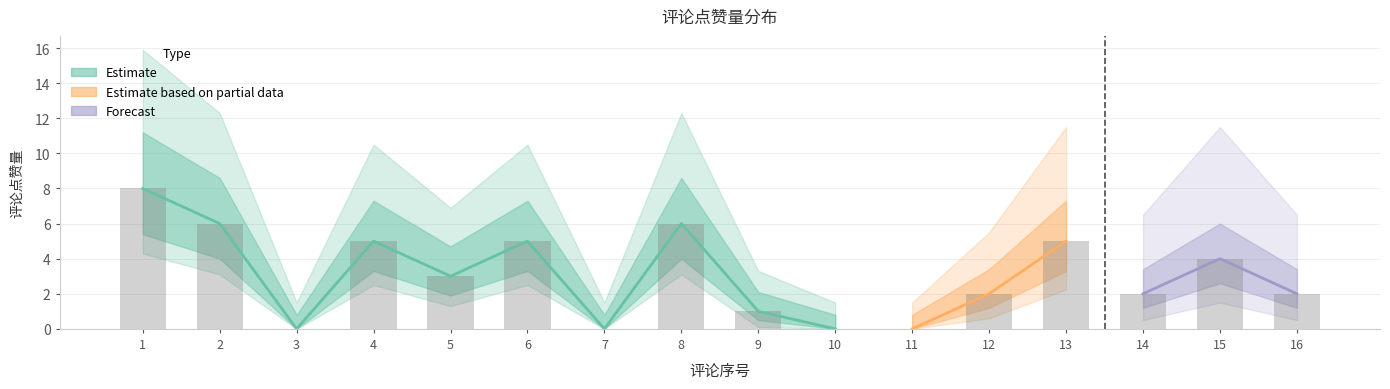

The chart shows a value of 3 at 10. True or false?

False